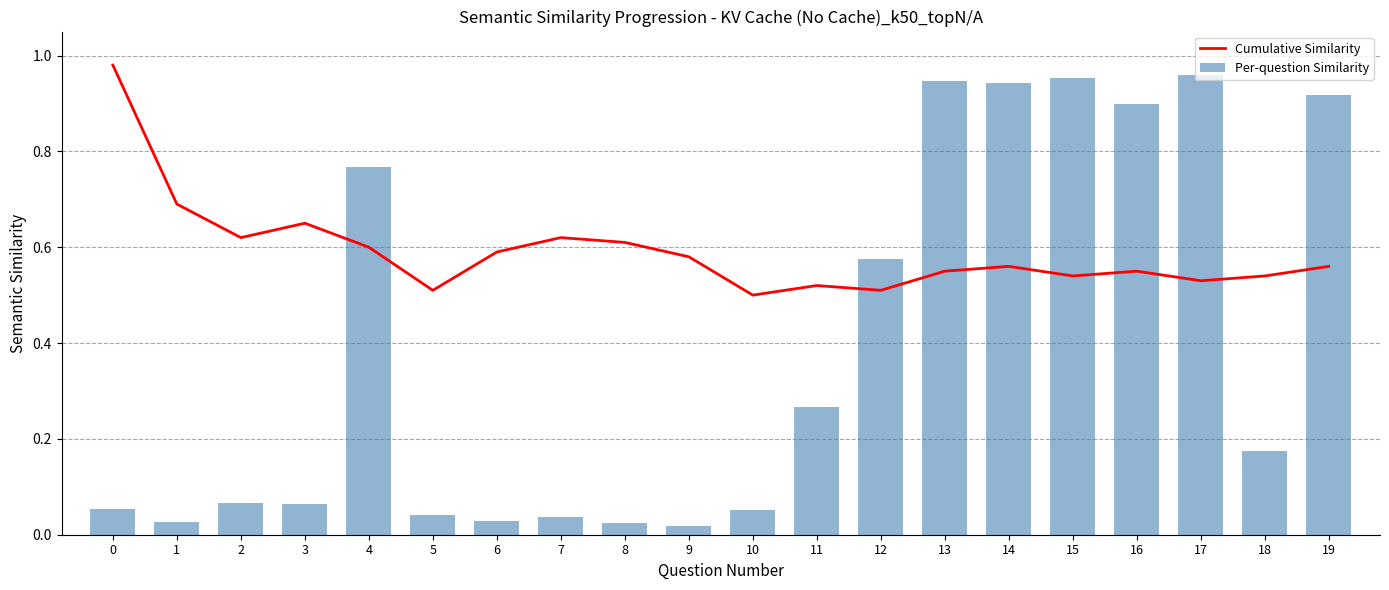

What is the value of the Per-question Similarity bar at the 13th from the left?

0.6